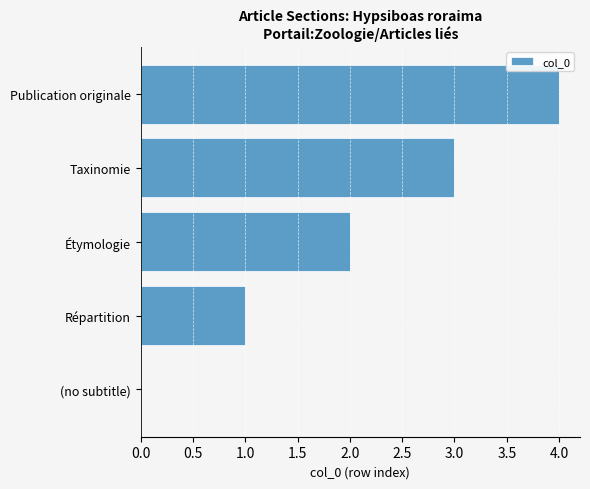

What is the sum of all values?

10